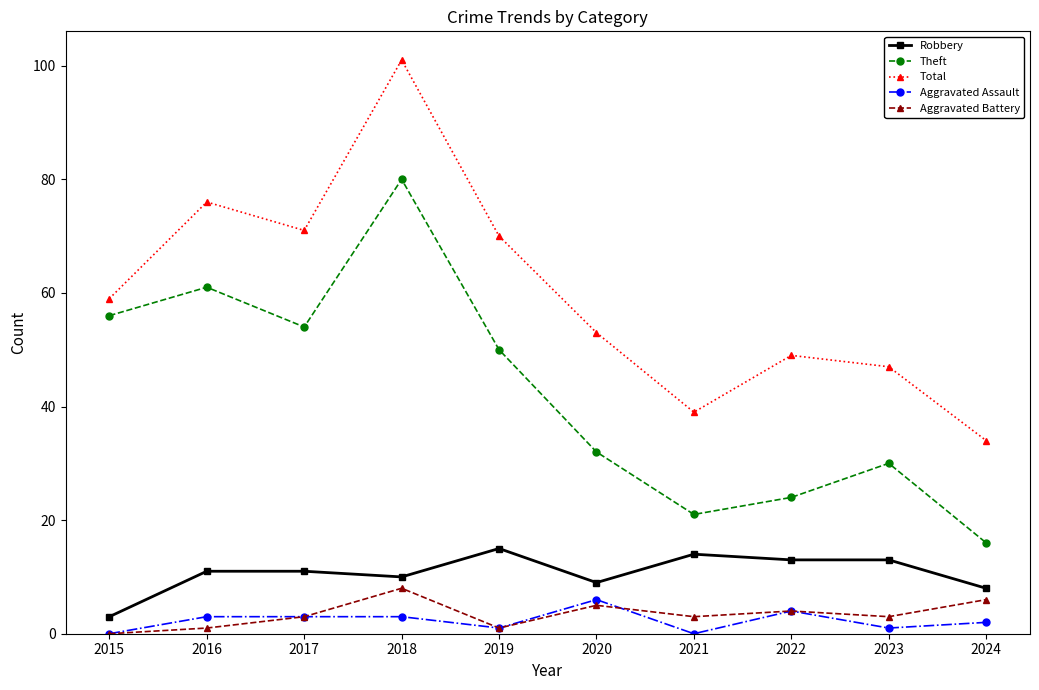

The Aggravated Battery series shows 1 at 2020. True or false?

False